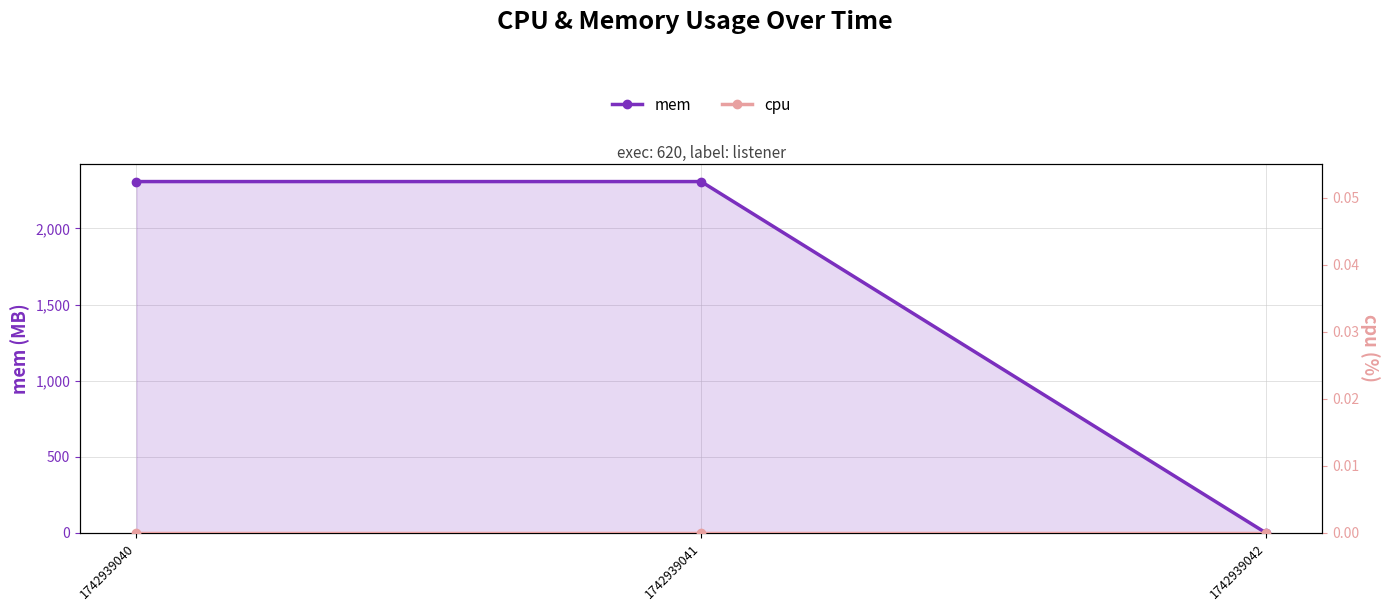

Which series has the largest range (max minus min)?

mem